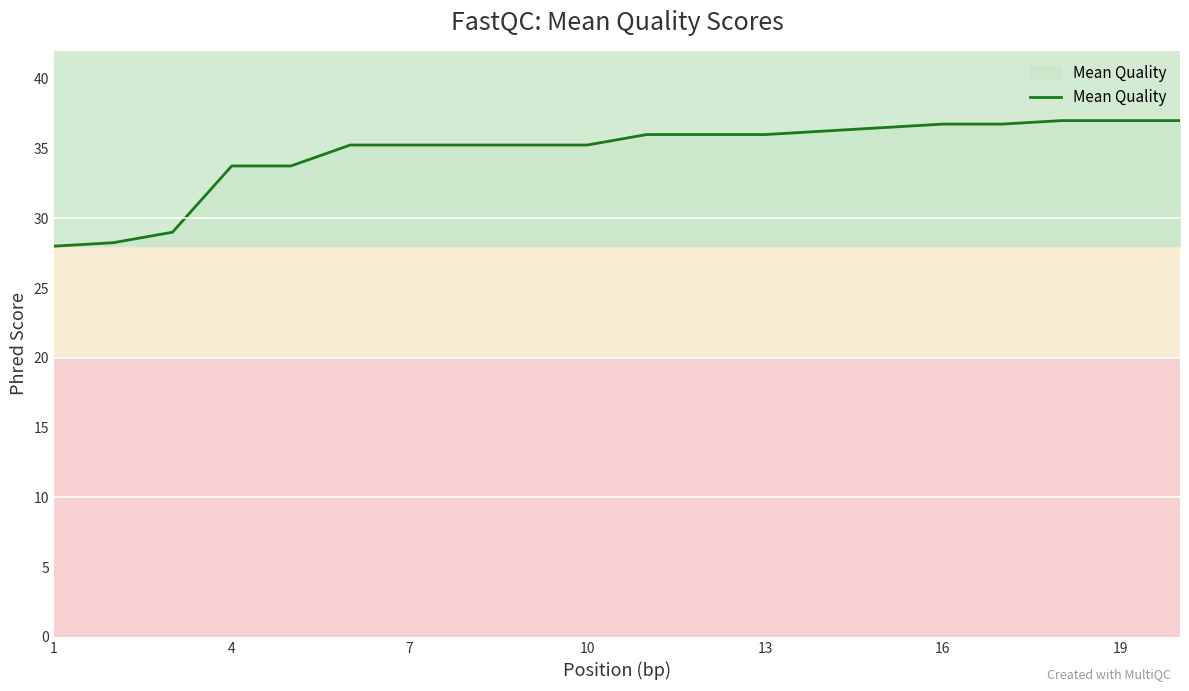

What is the maximum value shown in the chart?

37.0